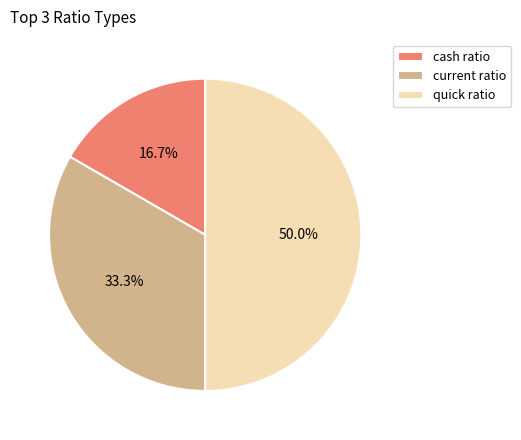

The cash ratio slice represents 17% of the pie. True or false?

True